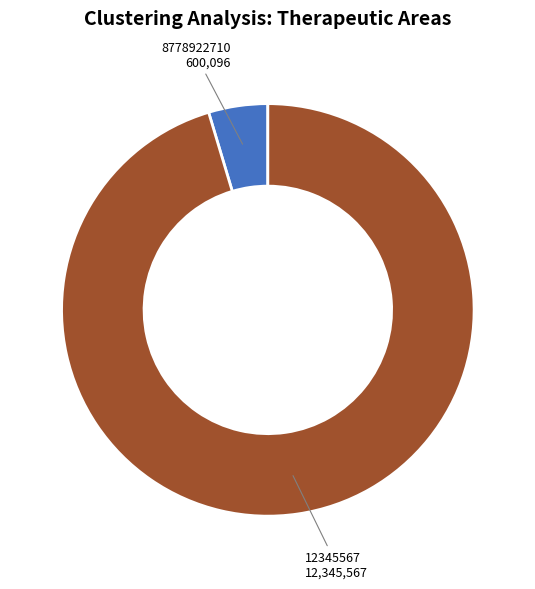

Which has a higher value, 12345567 or 8778922710?

12345567